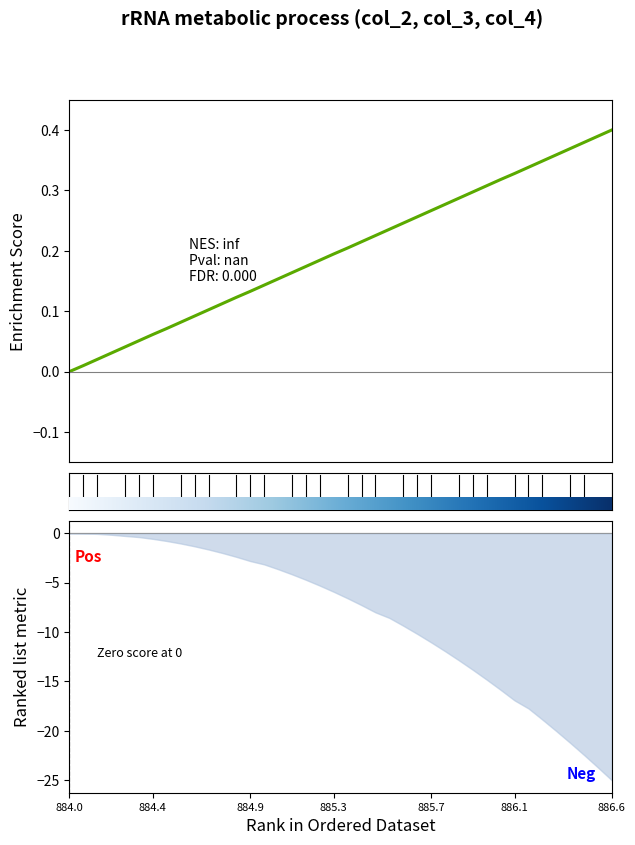

Which category has the lowest value across all series?

884.0